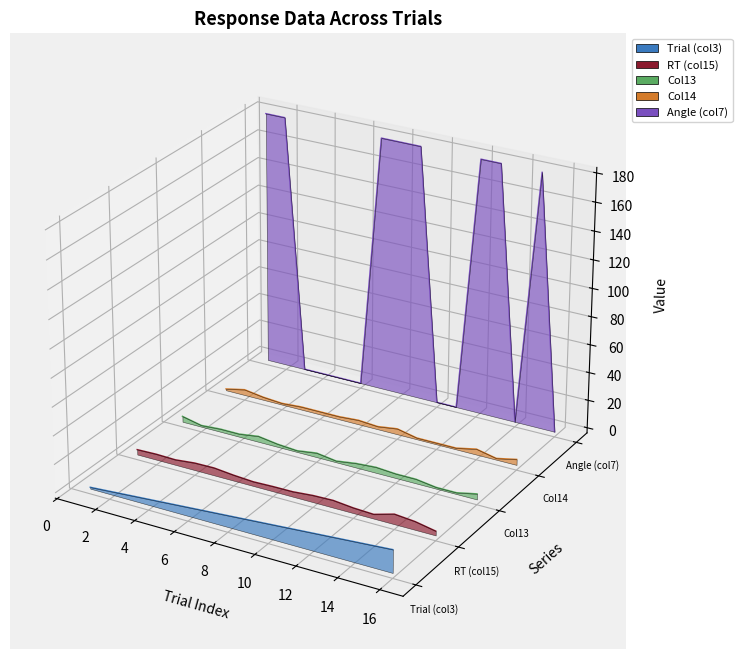

True or false: RT (col15) and Trial (col3) cross at least once.

False